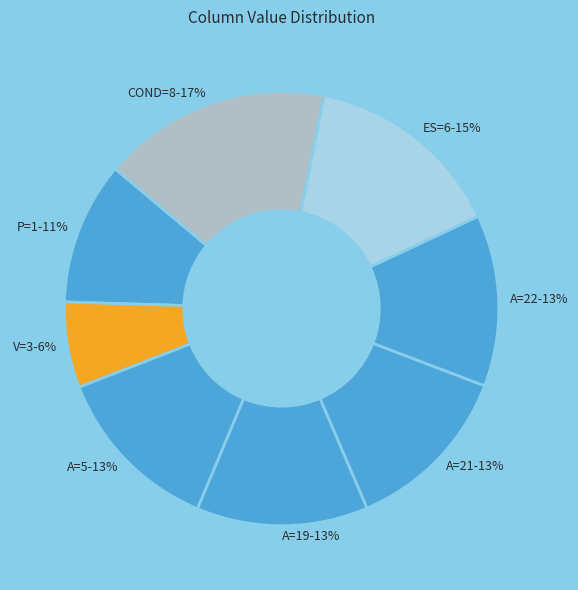

Which has a higher value, COND=8 or A=5?

COND=8